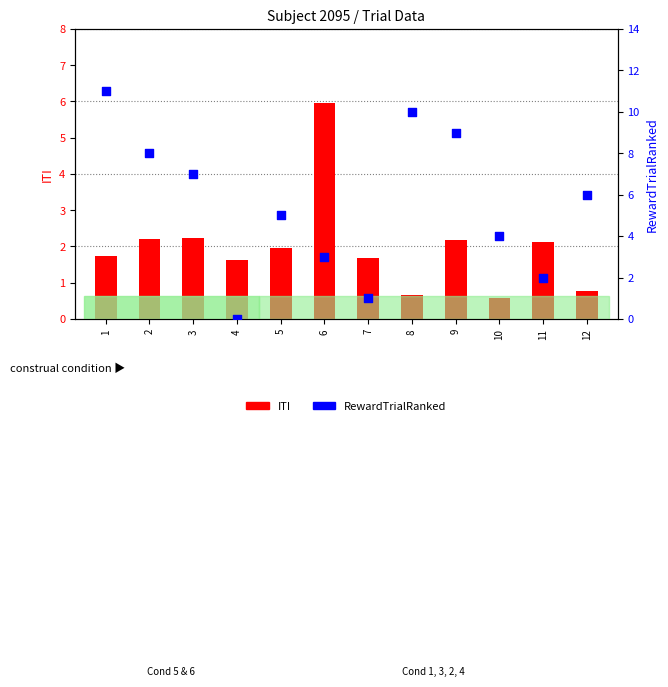

What is the total value across all series at 10?

4.6